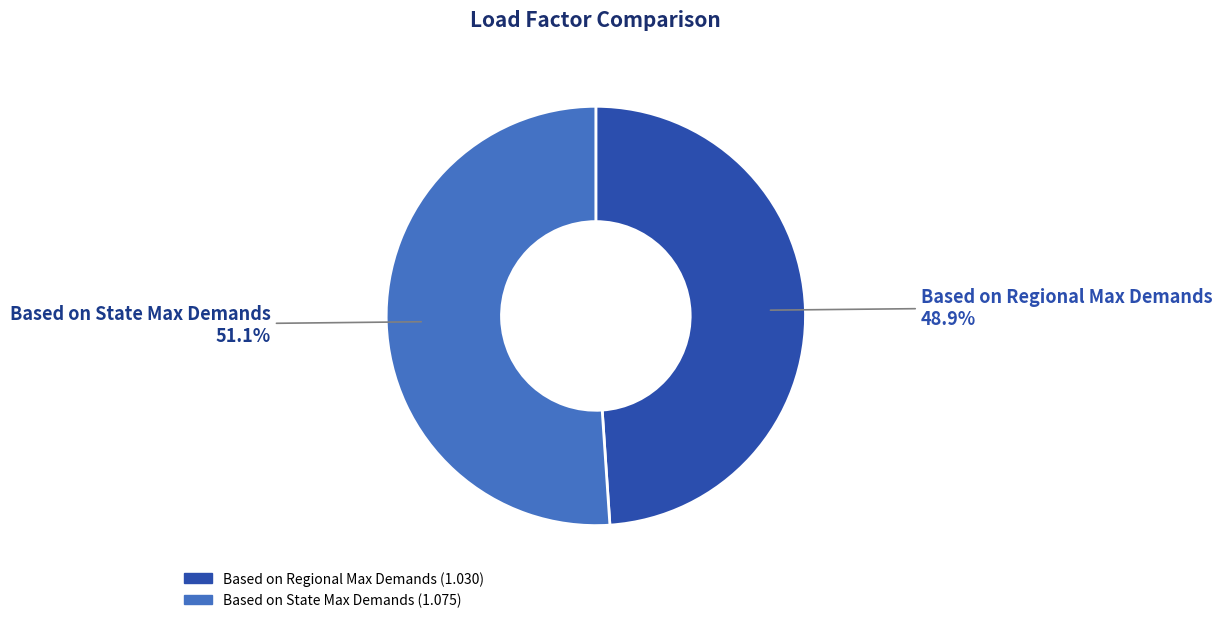

Which slice is the largest?

Based on State Max Demands